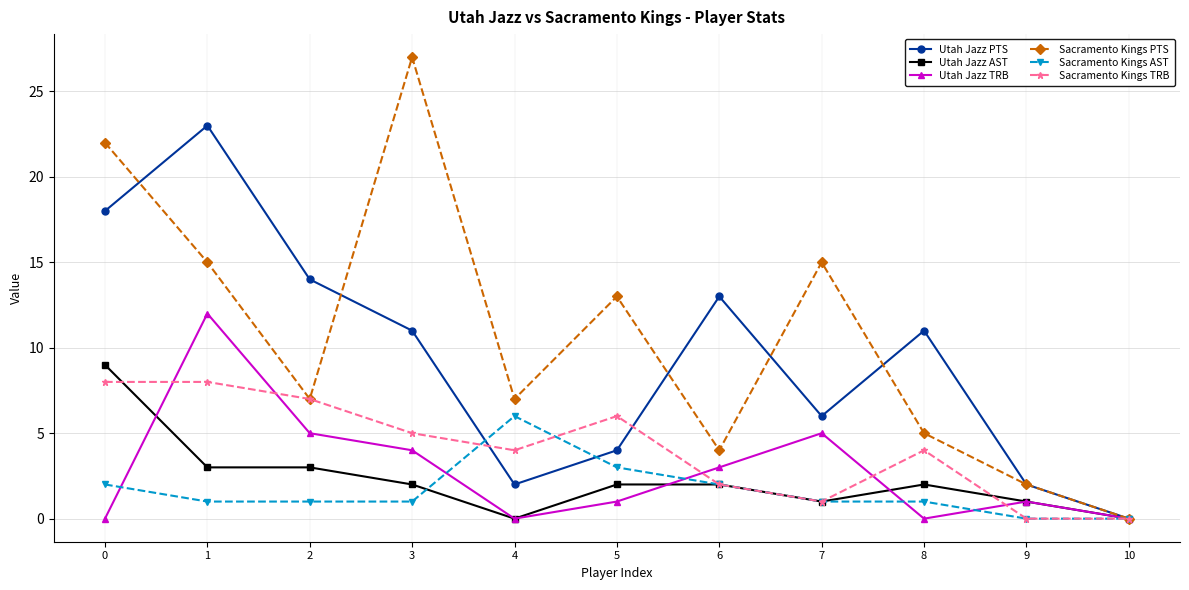

Reading left to right, extract all data points from this chart.

Utah Jazz PTS: 18	23	14	11	2	4	13	6	11	2	0
Utah Jazz AST: 9	3	3	2	0	2	2	1	2	1	0
Utah Jazz TRB: 0	12	5	4	0	1	3	5	0	1	0
Sacramento Kings PTS: 22	15	7	27	7	13	4	15	5	2	0
Sacramento Kings AST: 2	1	1	1	6	3	2	1	1	0	0
Sacramento Kings TRB: 8	8	7	5	4	6	2	1	4	0	0